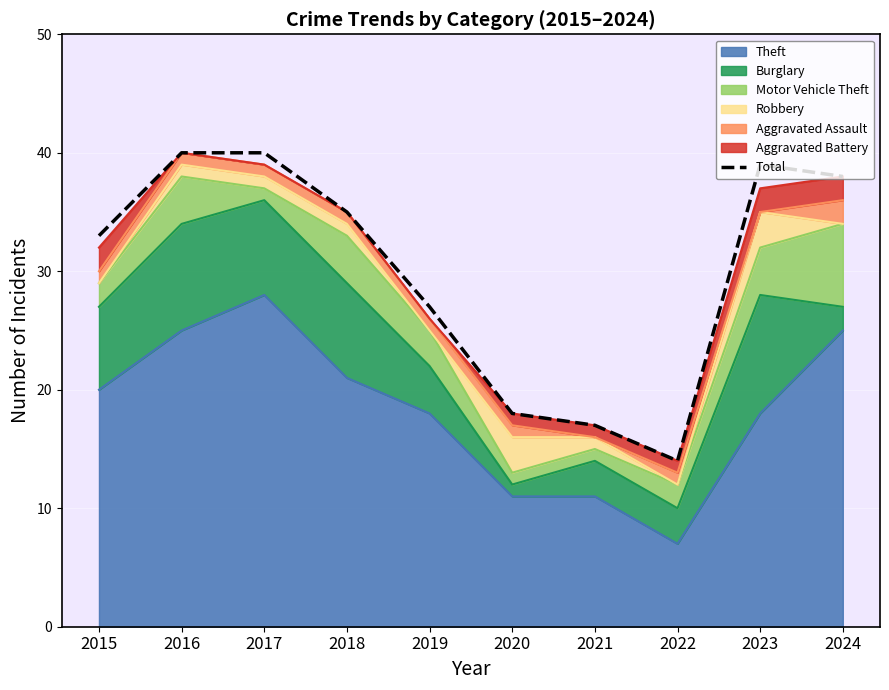

True or false: the data shows 18 at 2020.

True